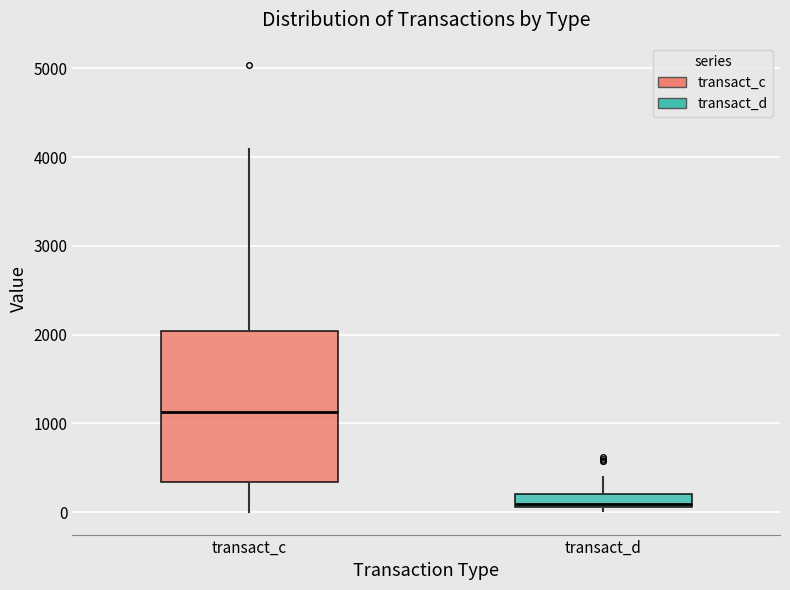

Which box is the tallest, from its lower edge to its upper edge?

transact_c